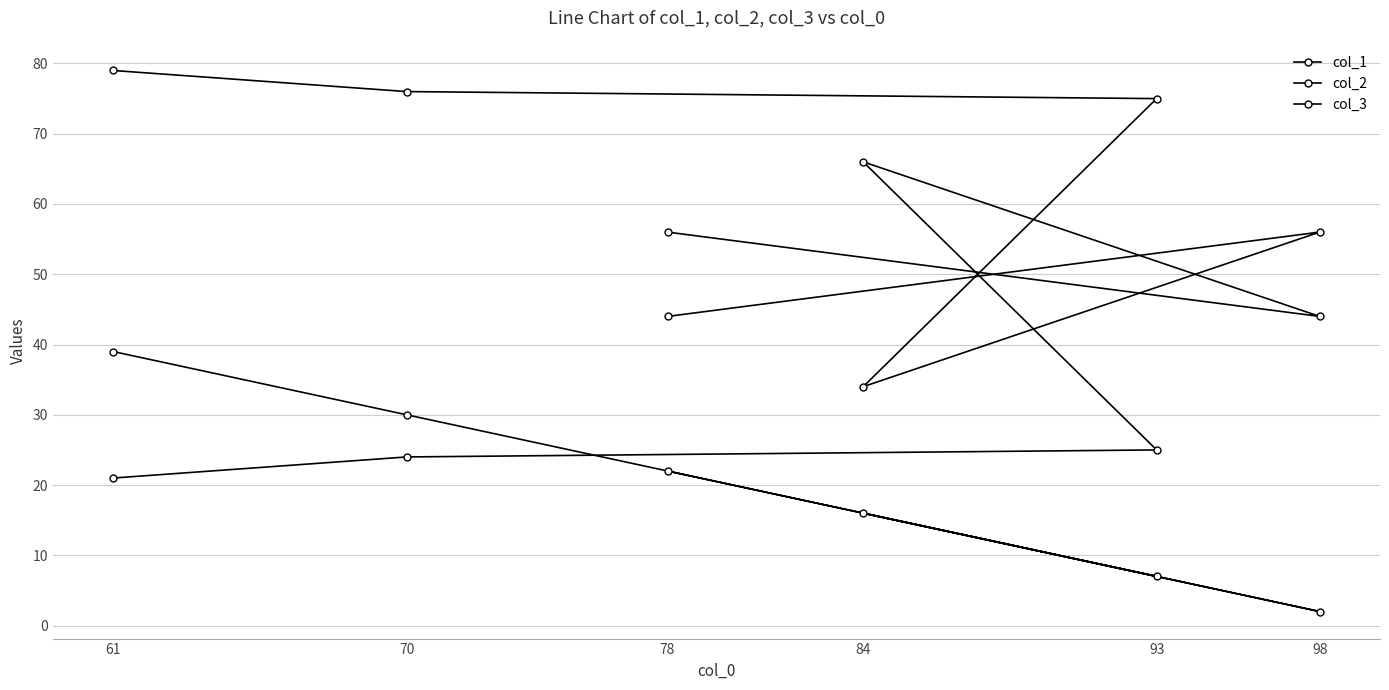

What are all the series names shown in the legend?

col_1, col_2, col_3